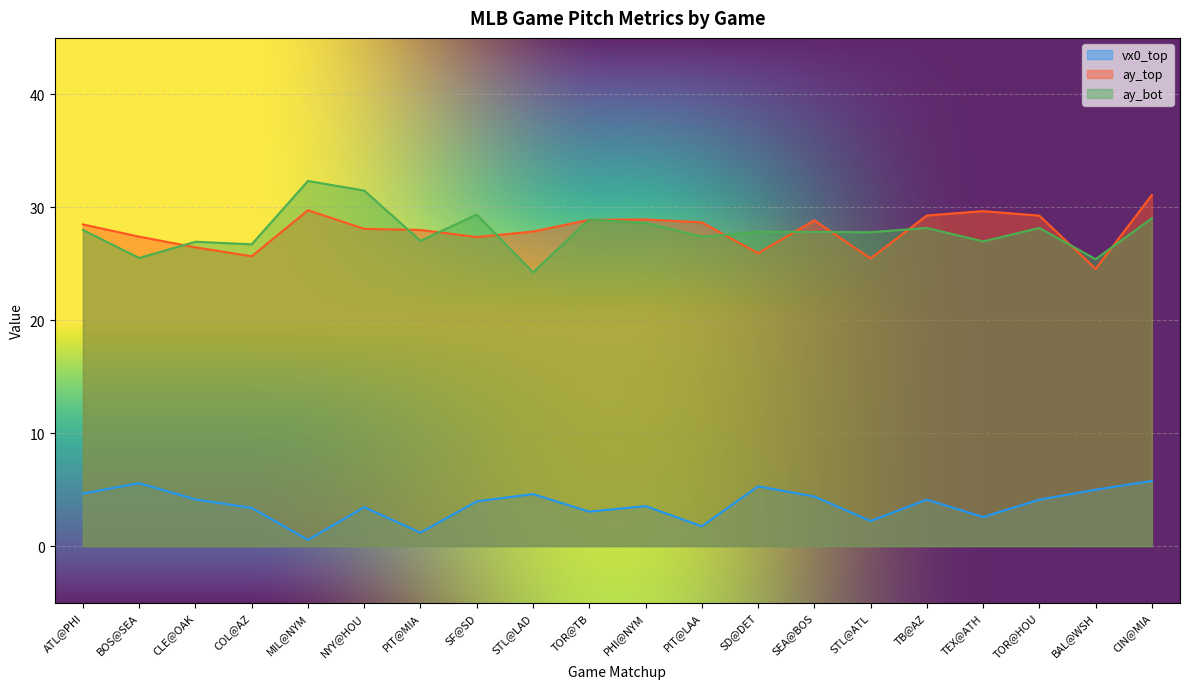

Reading right to left, transcribe all the data shown in this chart.

vx0_top: CIN@MIA=5.8	BAL@WSH=5.0	TOR@HOU=4.1	TEX@ATH=2.6	TB@AZ=4.1	STL@ATL=2.2	SEA@BOS=4.4	SD@DET=5.3	PIT@LAA=1.8	PHI@NYM=3.5	TOR@TB=3.0	STL@LAD=4.6	SF@SD=4.0	PIT@MIA=1.2	NYY@HOU=3.4	MIL@NYM=0.6	COL@AZ=3.4	CLE@OAK=4.1	BOS@SEA=5.6	ATL@PHI=4.7
ay_top: CIN@MIA=31.1	BAL@WSH=24.6	TOR@HOU=29.3	TEX@ATH=29.7	TB@AZ=29.3	STL@ATL=25.5	SEA@BOS=28.8	SD@DET=25.9	PIT@LAA=28.7	PHI@NYM=28.9	TOR@TB=28.9	STL@LAD=27.9	SF@SD=27.4	PIT@MIA=28.0	NYY@HOU=28.1	MIL@NYM=29.7	COL@AZ=25.7	CLE@OAK=26.4	BOS@SEA=27.4	ATL@PHI=28.5
ay_bot: CIN@MIA=29.0	BAL@WSH=25.4	TOR@HOU=28.2	TEX@ATH=27.0	TB@AZ=28.2	STL@ATL=27.8	SEA@BOS=27.8	SD@DET=27.8	PIT@LAA=27.4	PHI@NYM=28.6	TOR@TB=28.9	STL@LAD=24.2	SF@SD=29.4	PIT@MIA=27.0	NYY@HOU=31.5	MIL@NYM=32.3	COL@AZ=26.7	CLE@OAK=26.9	BOS@SEA=25.5	ATL@PHI=28.0